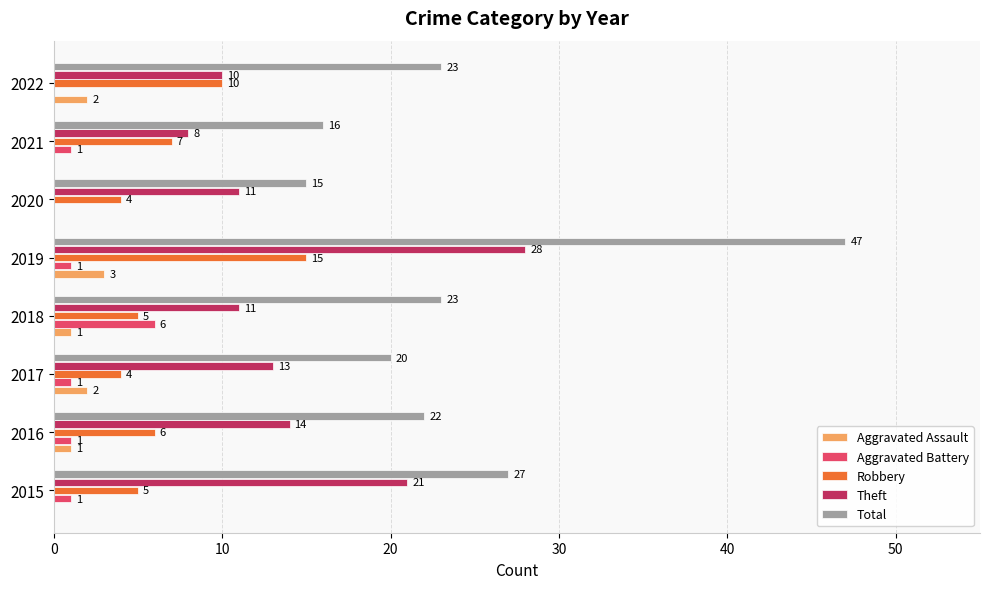

Count the number of categories in the chart.

8